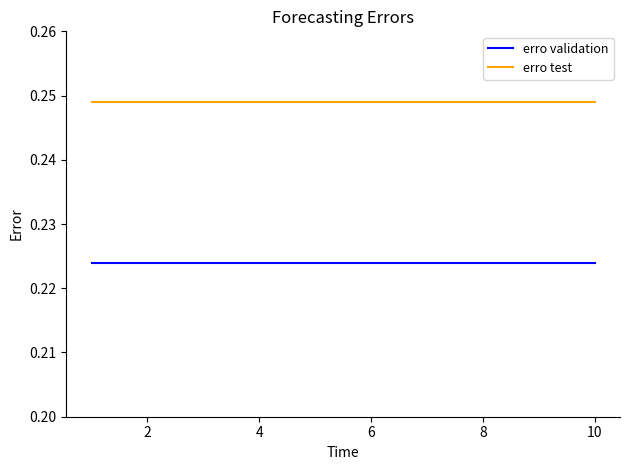

What are all the series names shown in the legend?

erro validation, erro test